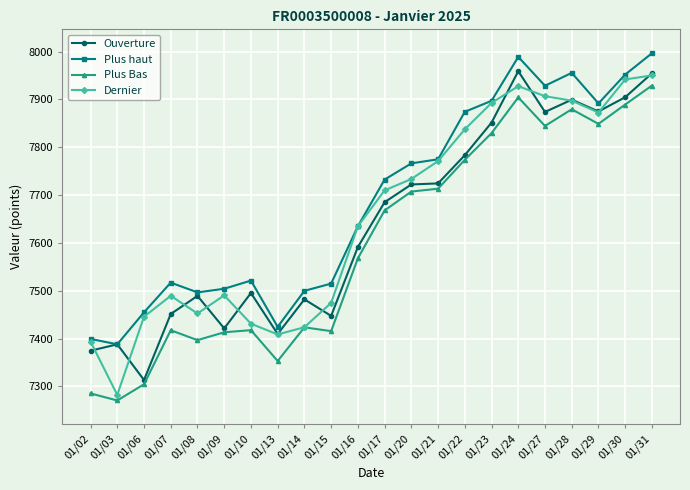

True or false: Ouverture has more than 2 interior local peaks.

True